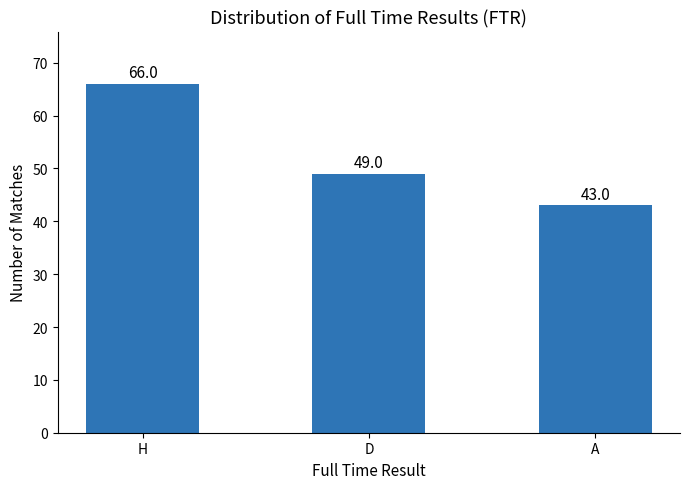

Where is the data nearest to the value 54?

D